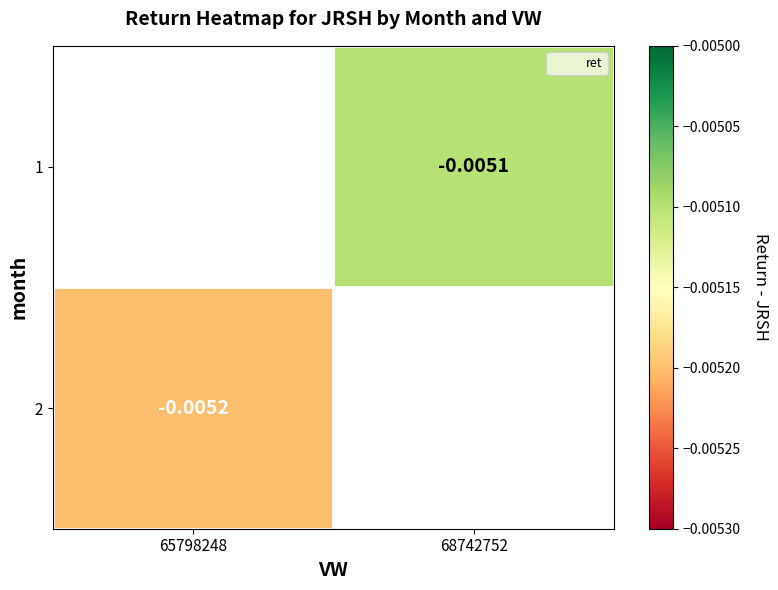

How many values in the 1 series are below 0?

1